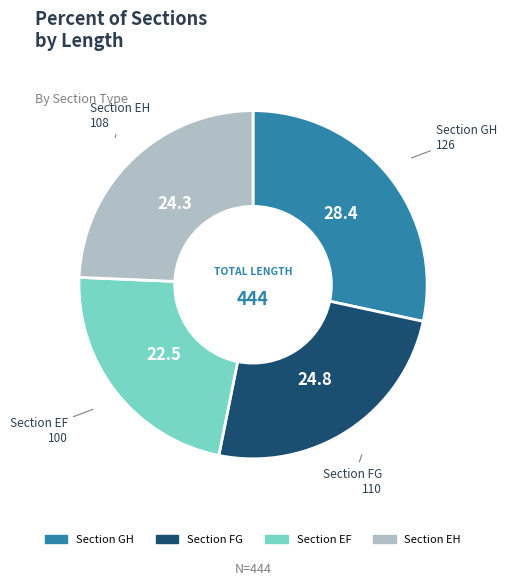

What is the largest slice in the pie chart?

GH